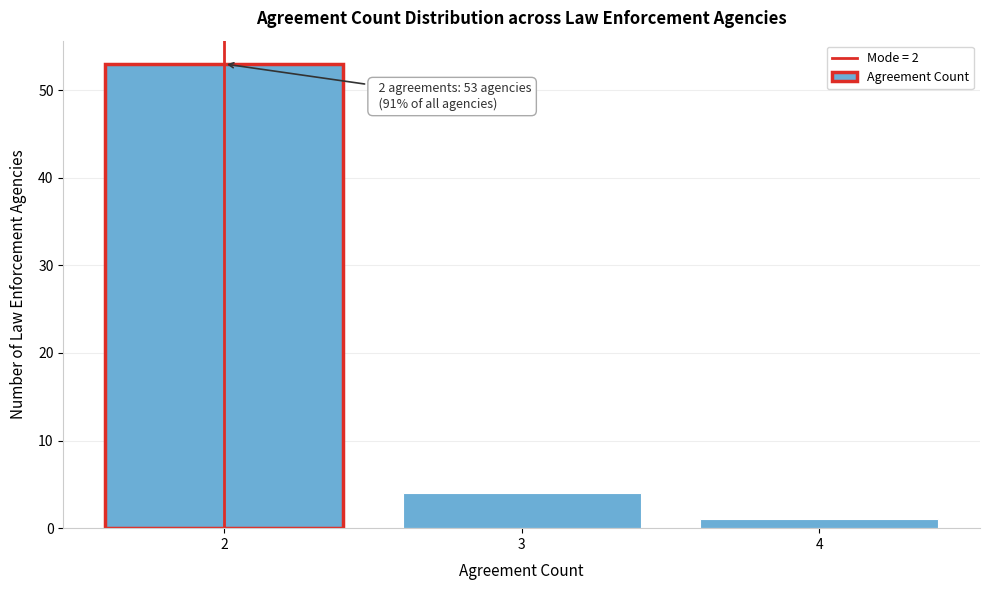

Reading right to left, transcribe all the data shown in this chart.

4=1	3=4	2=53